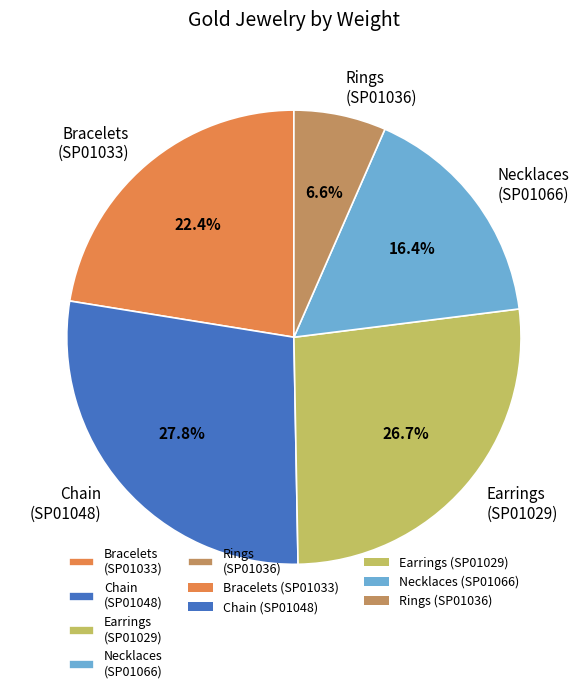

Which slice is the largest?

Chain (SP01048)